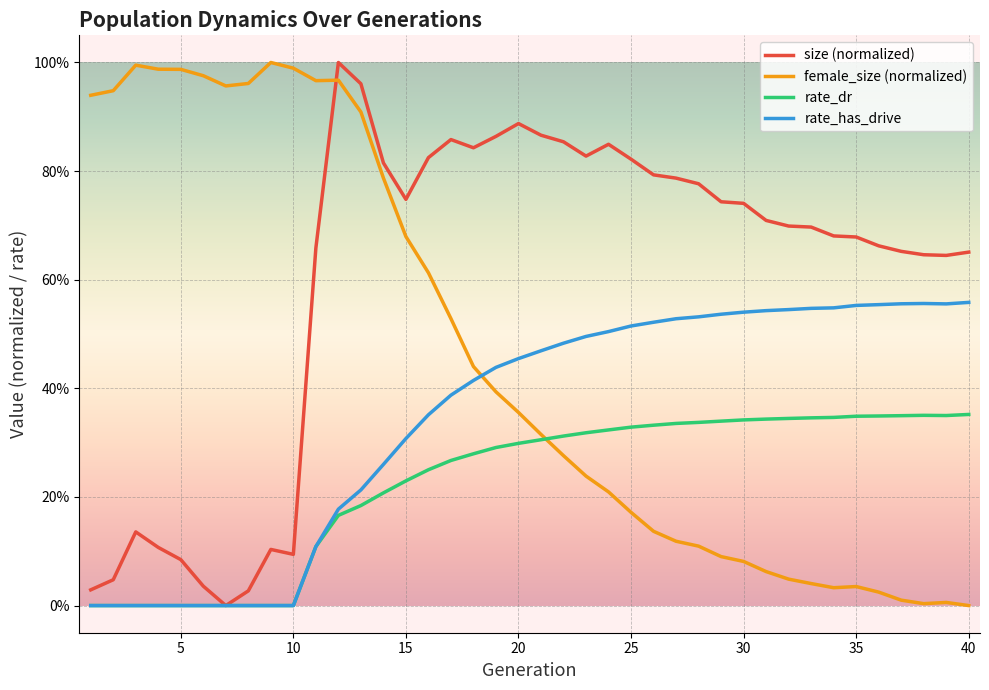

Does the chart display data point markers on the line(s)?

No